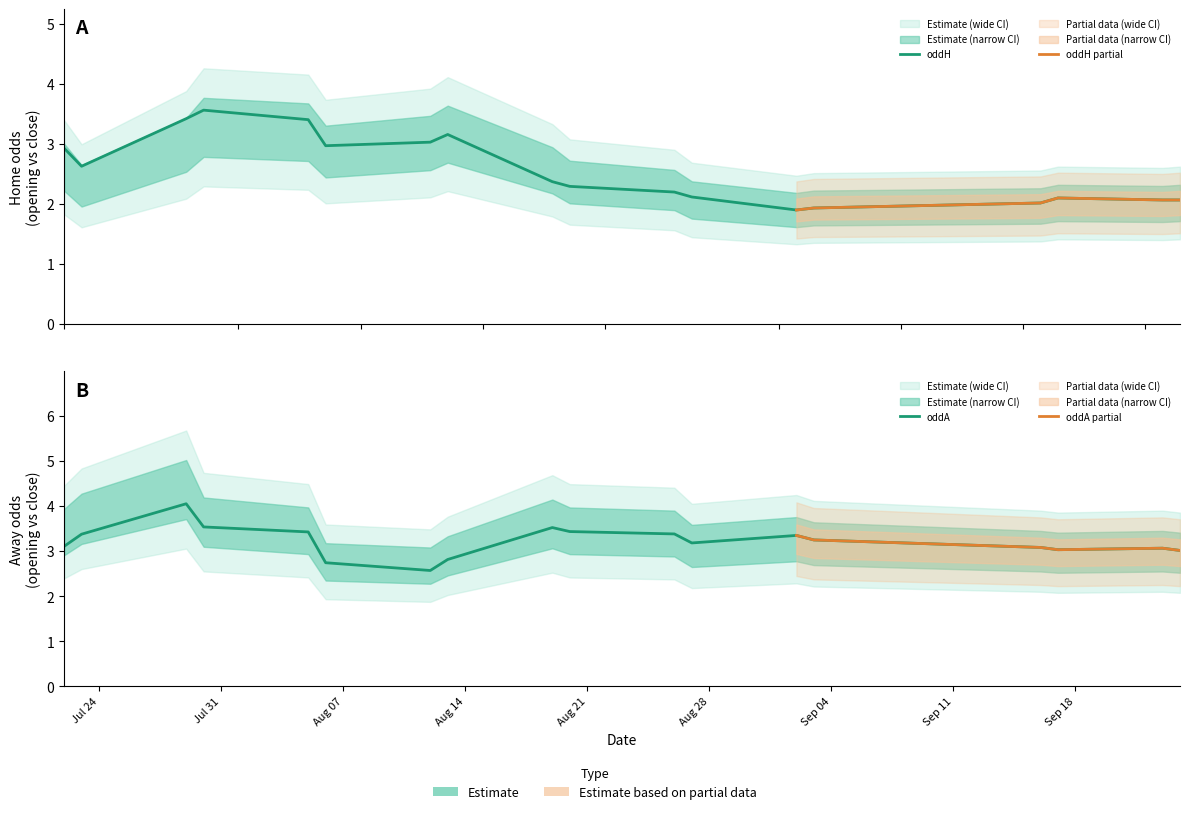

At how many categories does at least one series exceed 2?

18